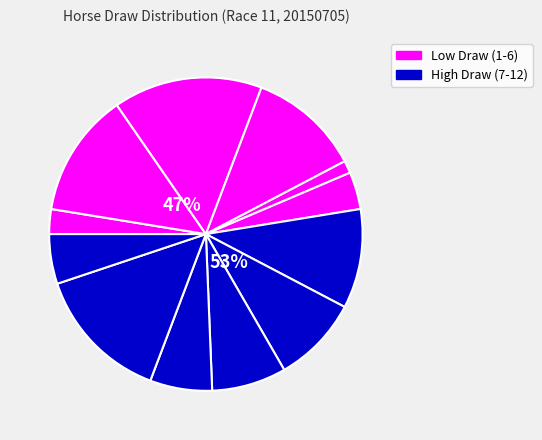

True or false: 10 accounts for 6% of the total.

True